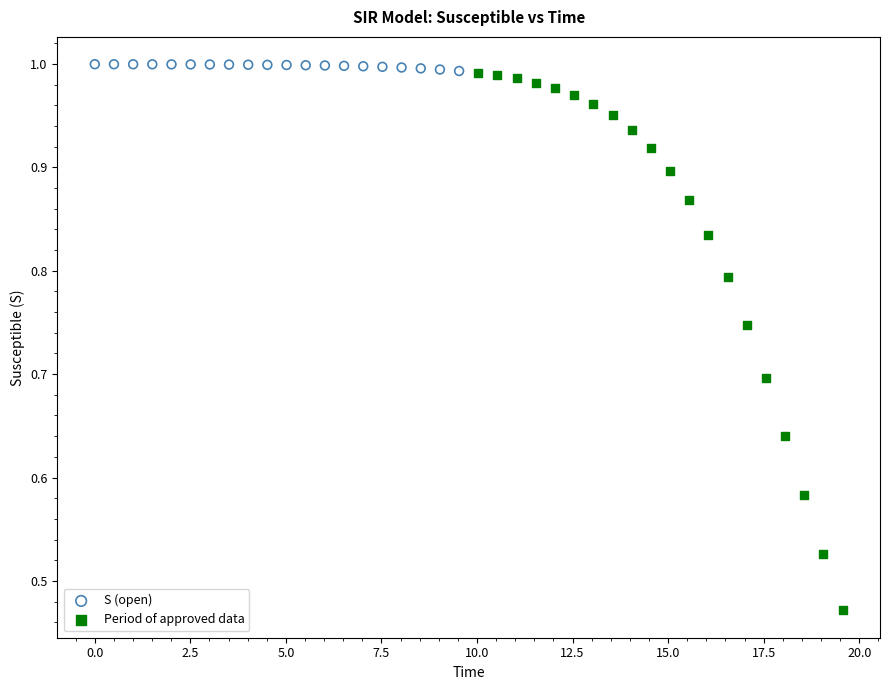

What are all the series names shown in the legend?

S (open), Period of approved data